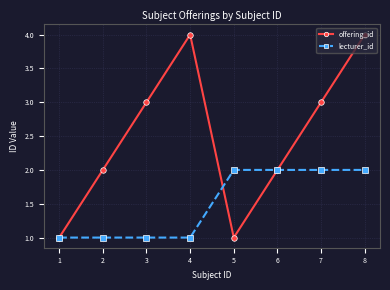

What is the lowest value of the offering_id series?

1